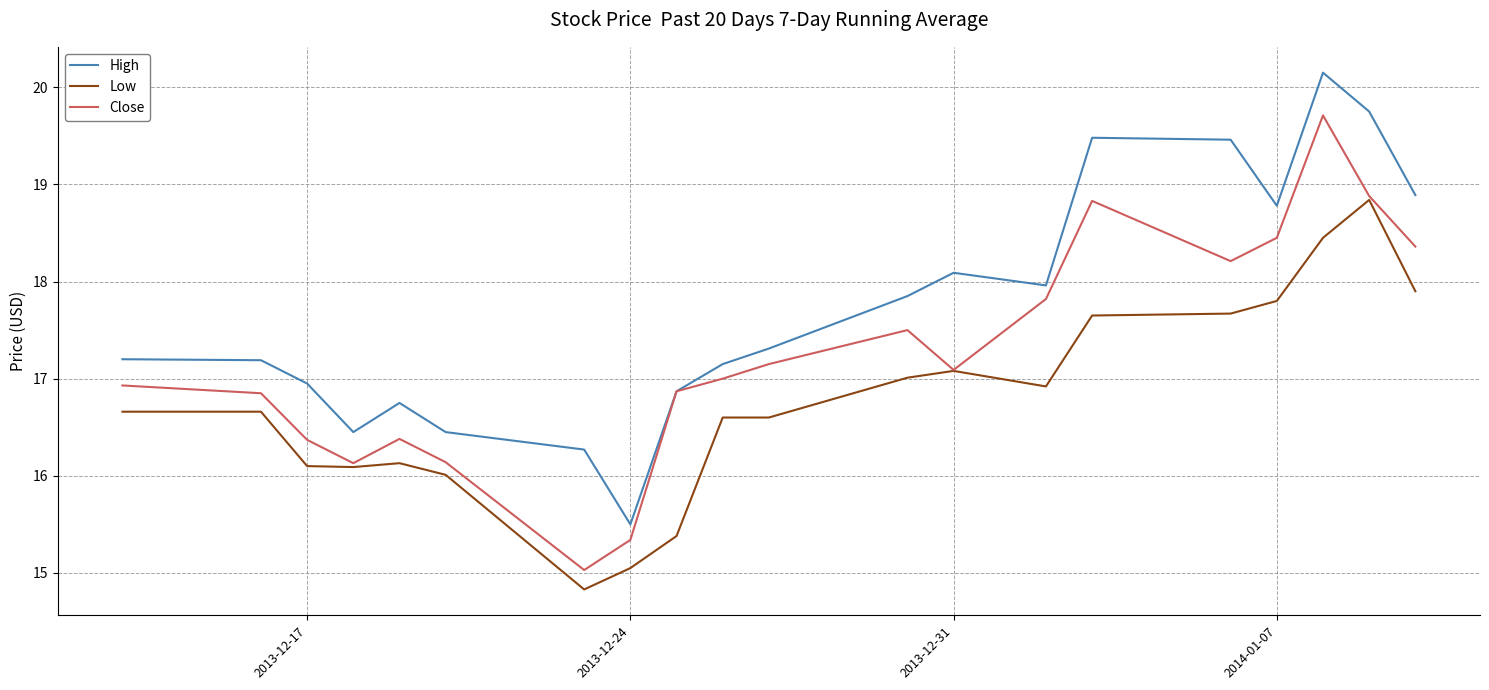

List the series in order of their peak value, highest first.

High, Close, Low